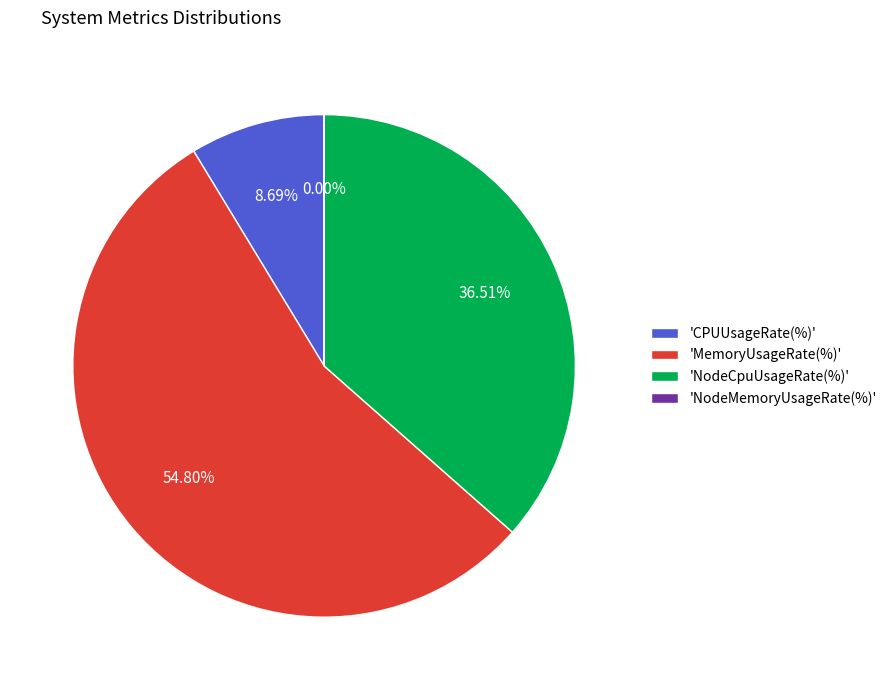

Do 'MemoryUsageRate(%)' and 'NodeCpuUsageRate(%)' together represent more than half of the pie?

Yes